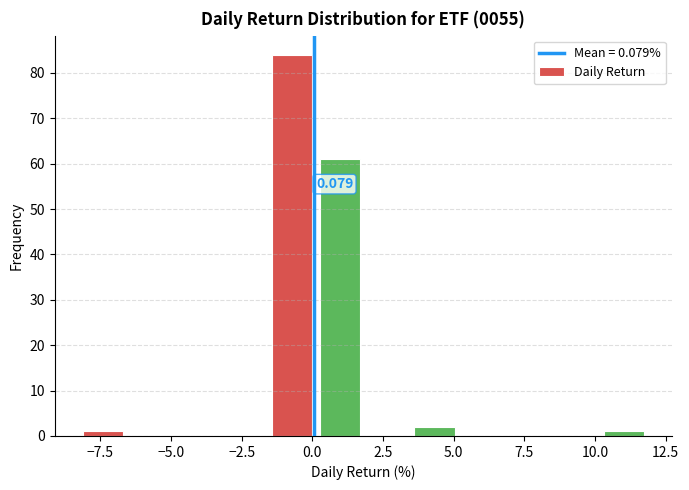

Read against the x-axis, roughly where is the centre of the tallest bar?

-0.5